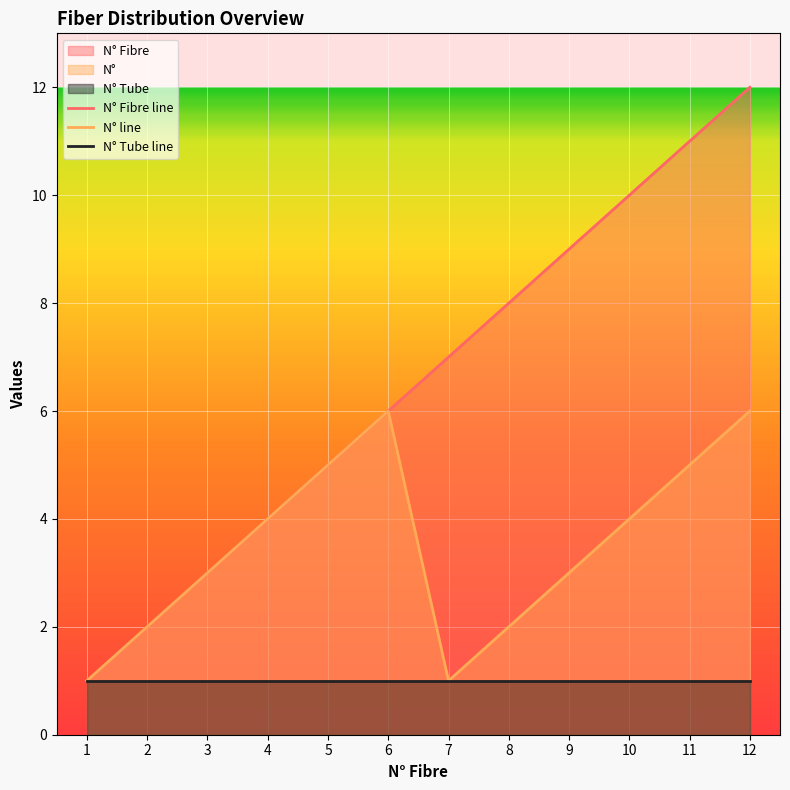

Does the chart display data point markers on the line(s)?

No